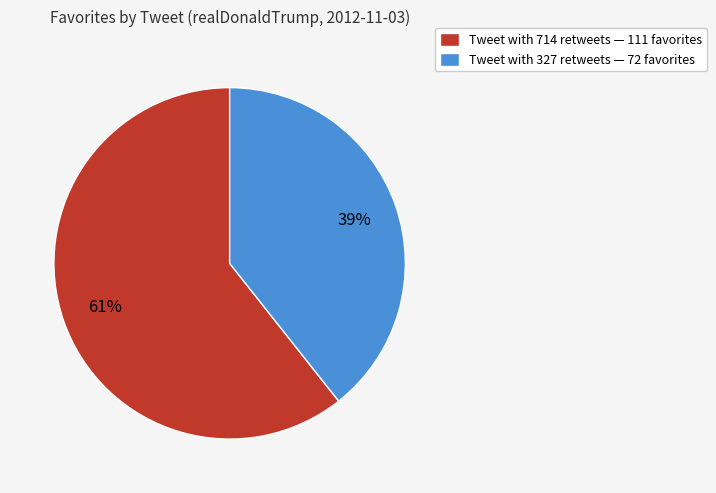

Which category accounts for the majority?

Tweet with 714 retweets — 111 favorites